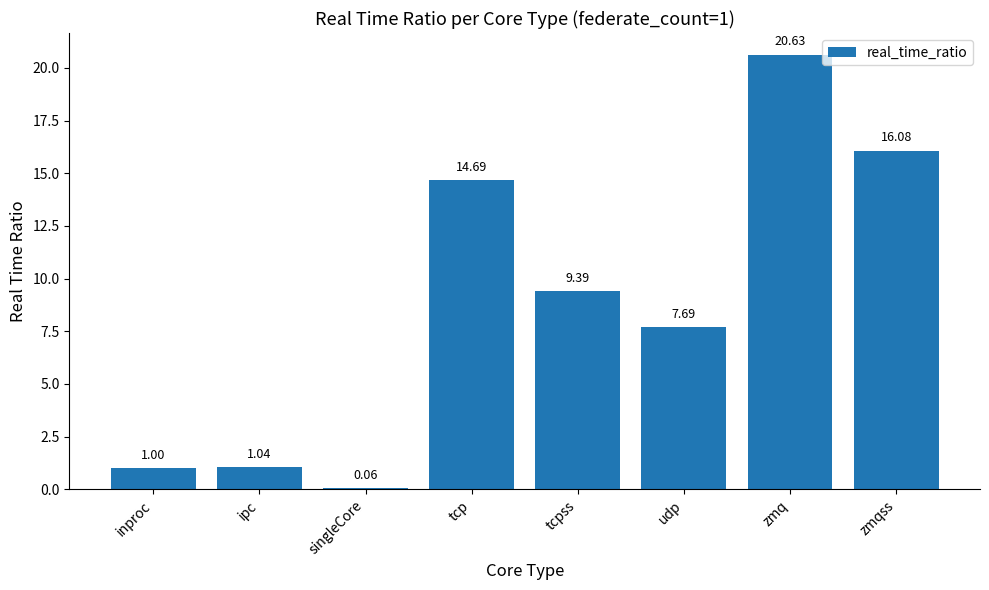

Between inproc and udp, which is larger?

udp